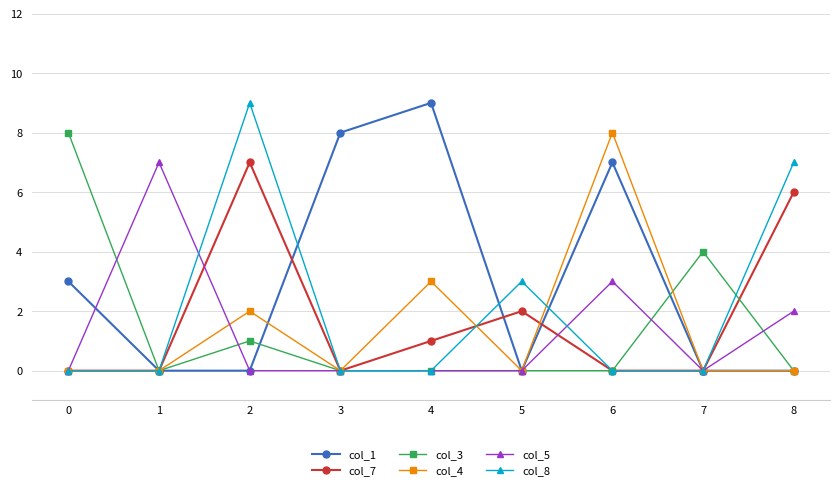

True or false: col_7 has more than 2 points higher than both neighbors.

False